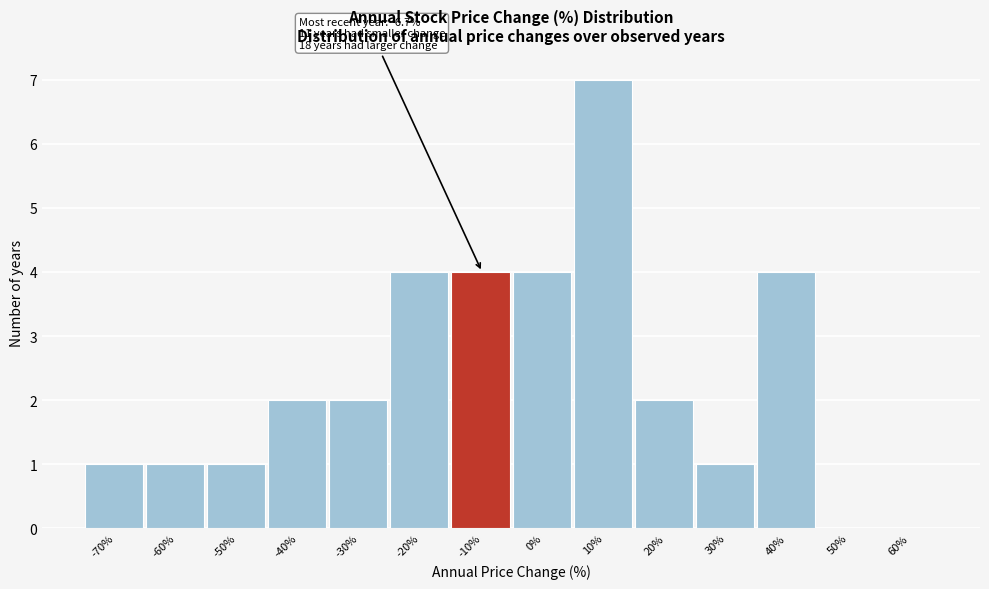

Reading left to right, what are all the values shown in this chart?

-70%=1	-60%=1	-50%=1	-40%=2	-30%=2	-20%=4	-10%=4	0%=4	10%=7	20%=2	30%=1	40%=4	50%=0	60%=0